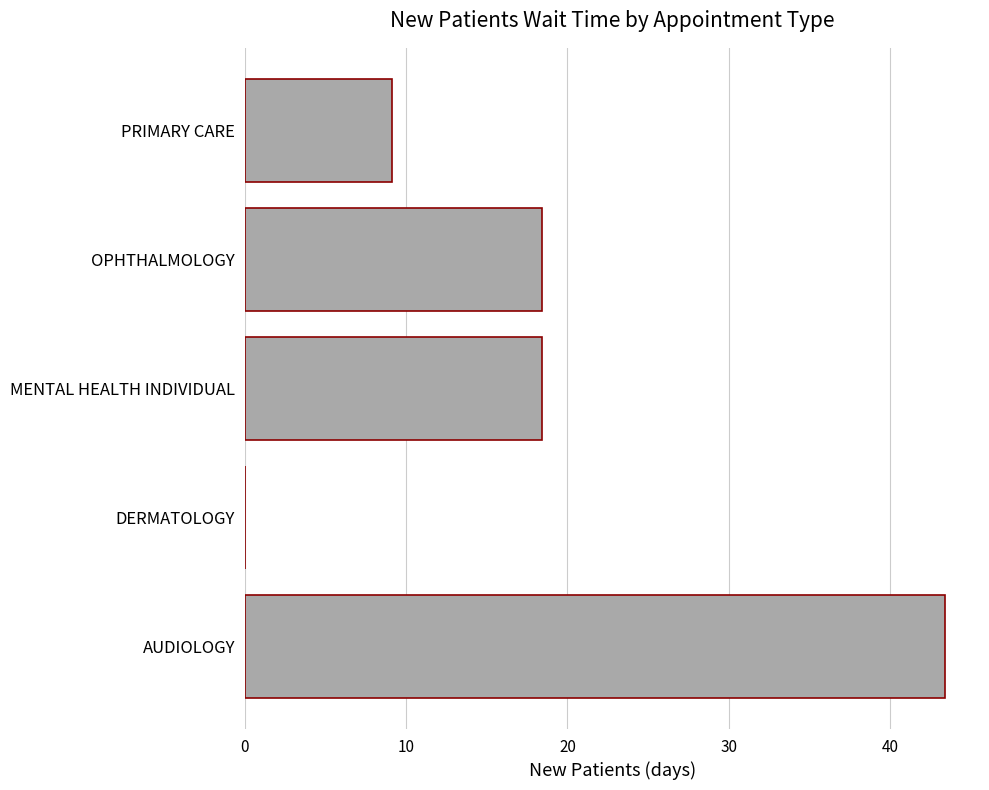

Which category has the highest value across all series?

AUDIOLOGY